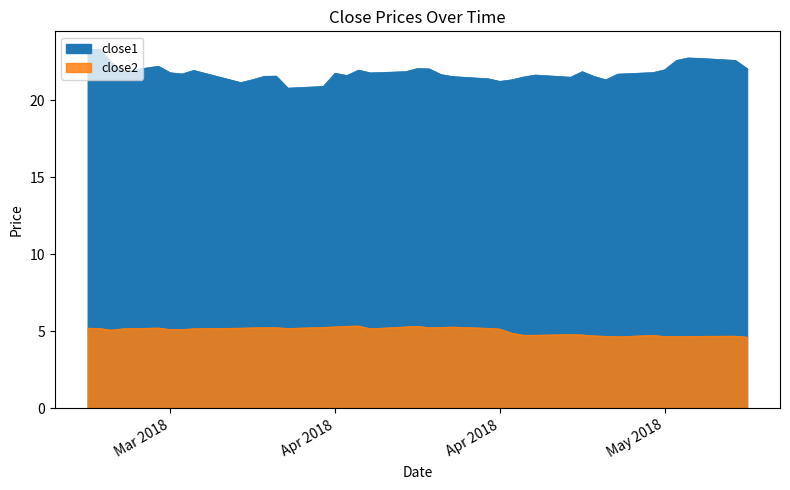

What are all the series names shown in the legend?

close1, close2